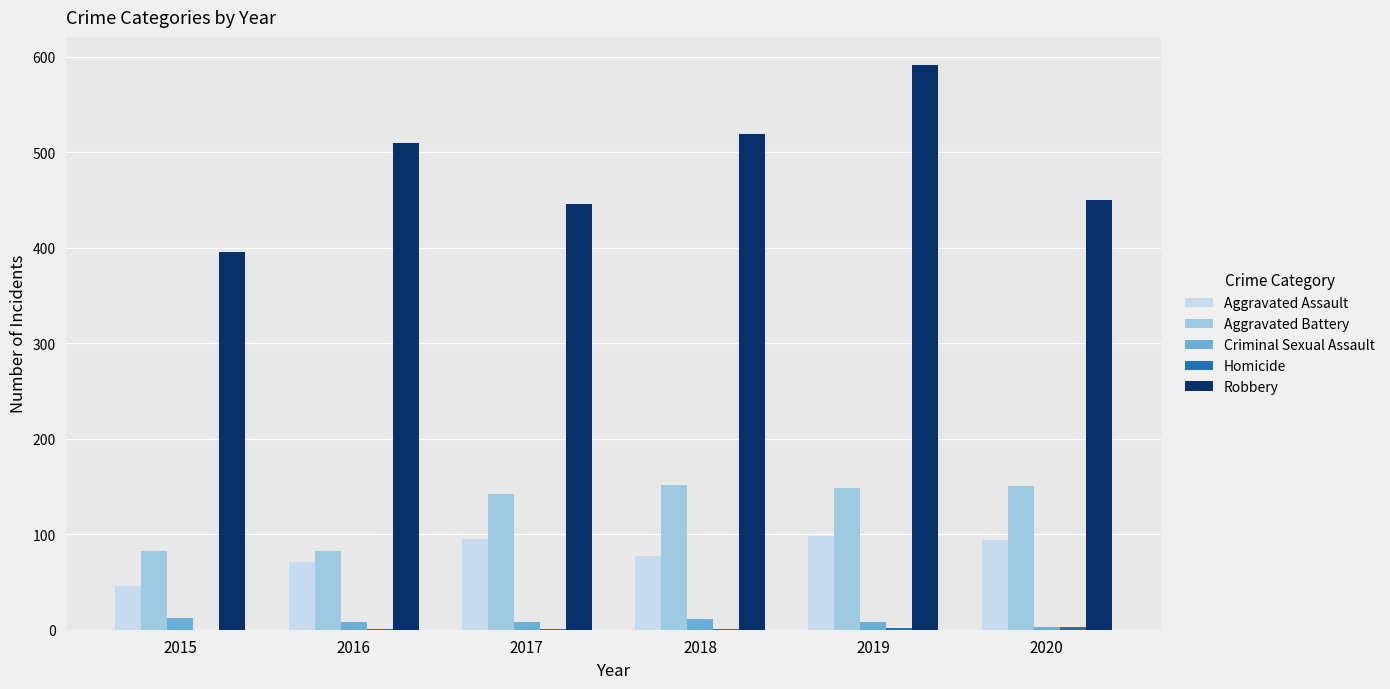

Are the bars horizontal?

No